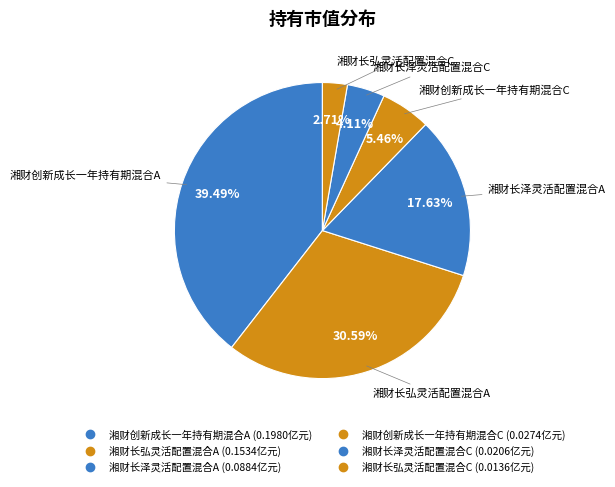

How many slices are in this pie chart?

6